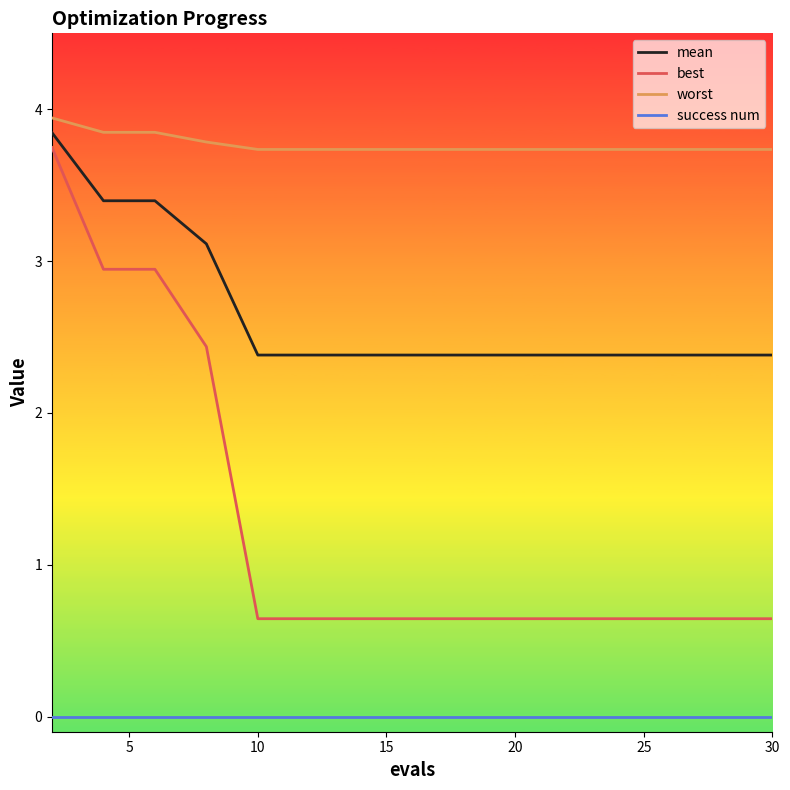

Does the chart have visible grid lines?

No